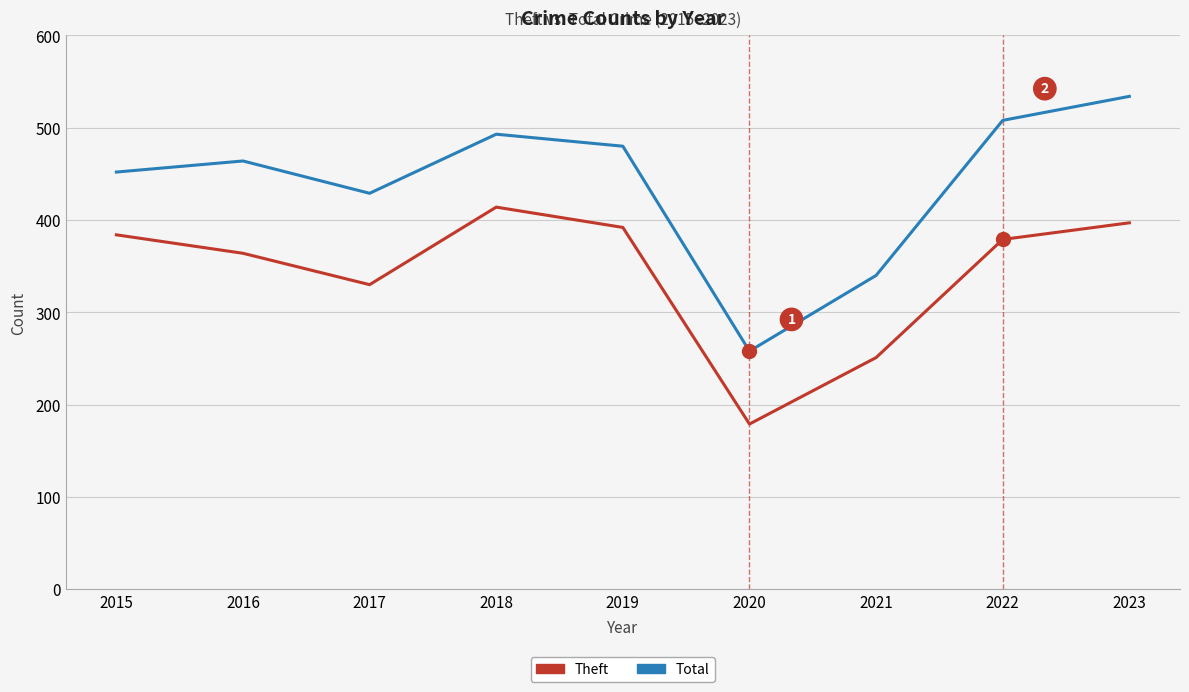

What is the total value across all series at 2015?

836